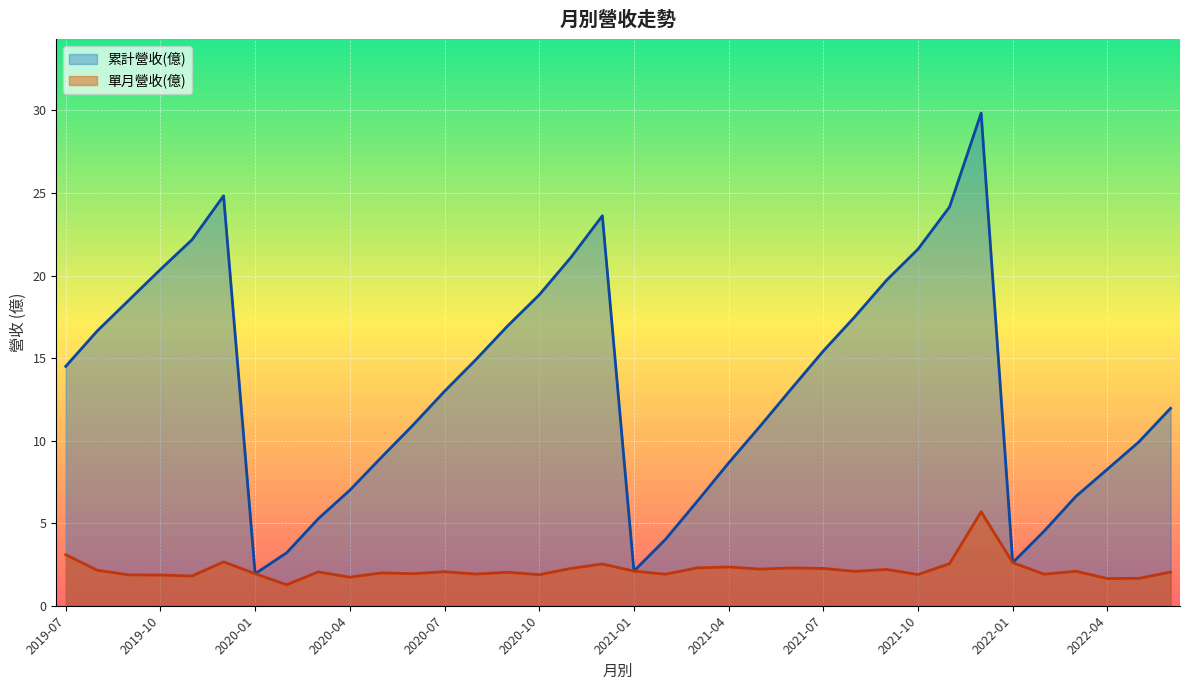

What are all the series names shown in the legend?

累計營收(億), 單月營收(億)